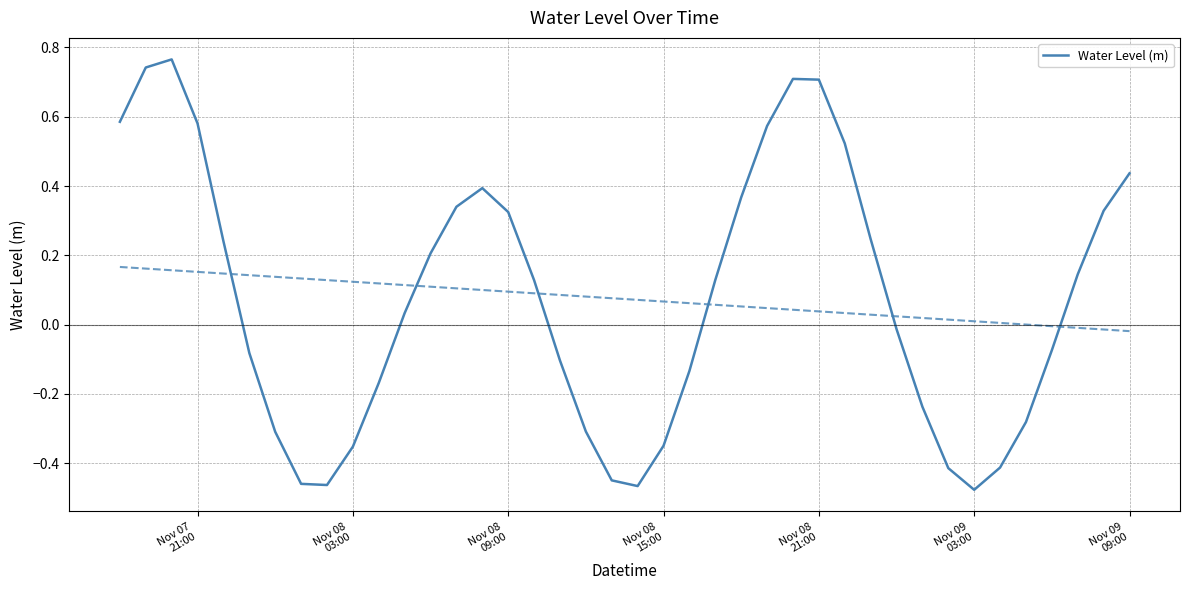

At which label does the data first exceed 0?

Nov 07
21:00